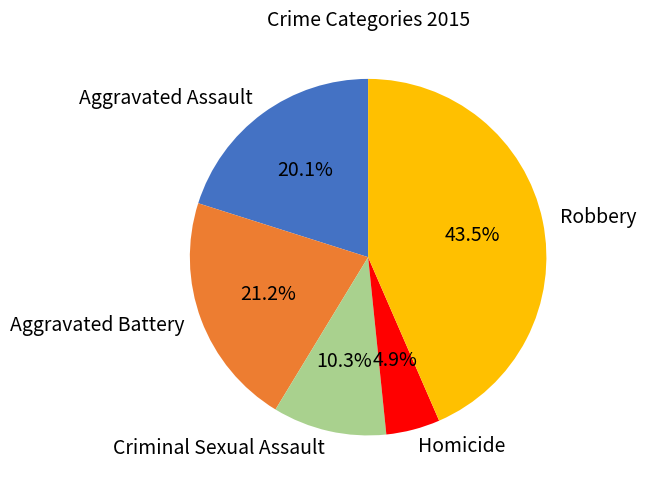

Rank the categories by value from lowest to highest.

Homicide, Criminal Sexual Assault, Aggravated Assault, Aggravated Battery, Robbery